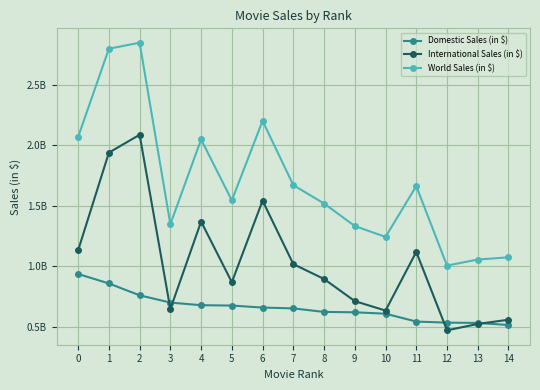

Does the chart have visible grid lines?

Yes